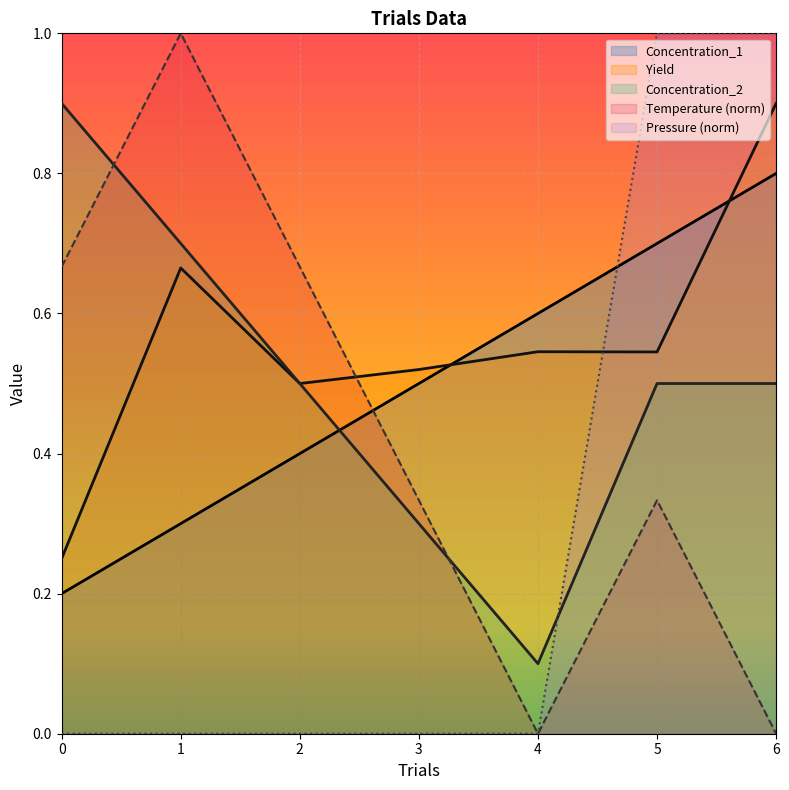

What is the spread (max minus min) of values at 4?

0.6